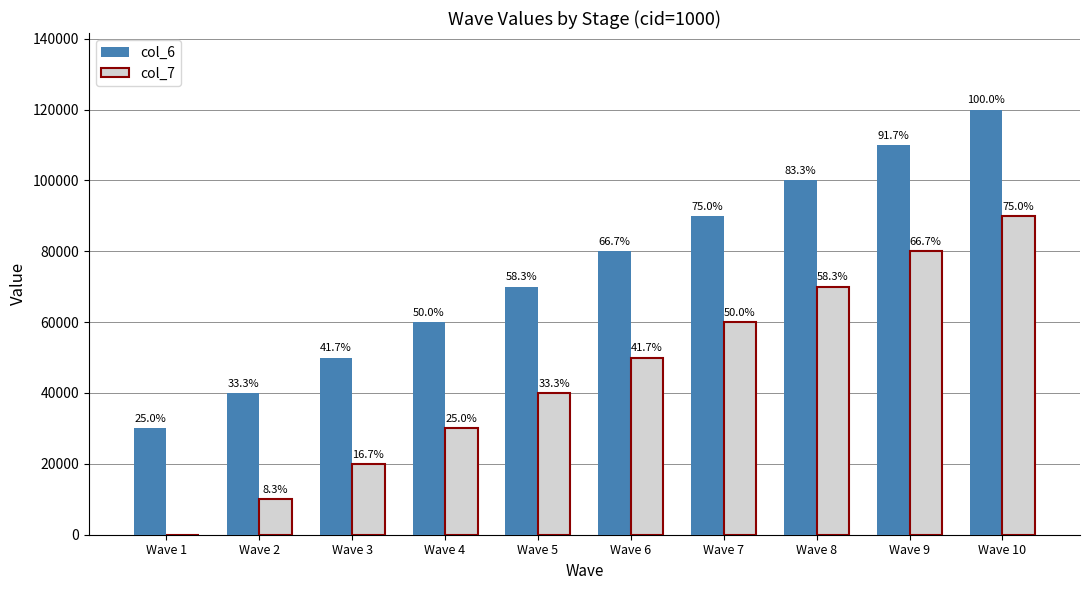

What are all the series names shown in the legend?

col_6, col_7